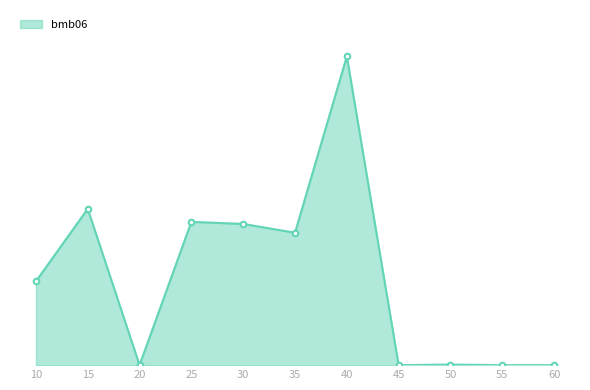

Does the chart have visible grid lines?

No